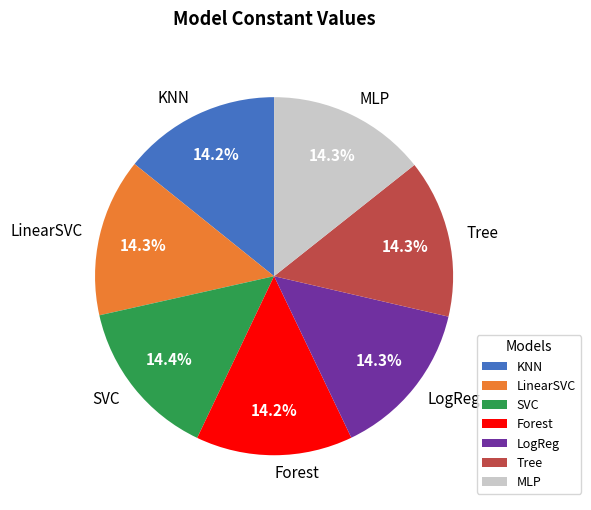

To the nearest percent, what is the combined percentage of MLP and SVC?

29%